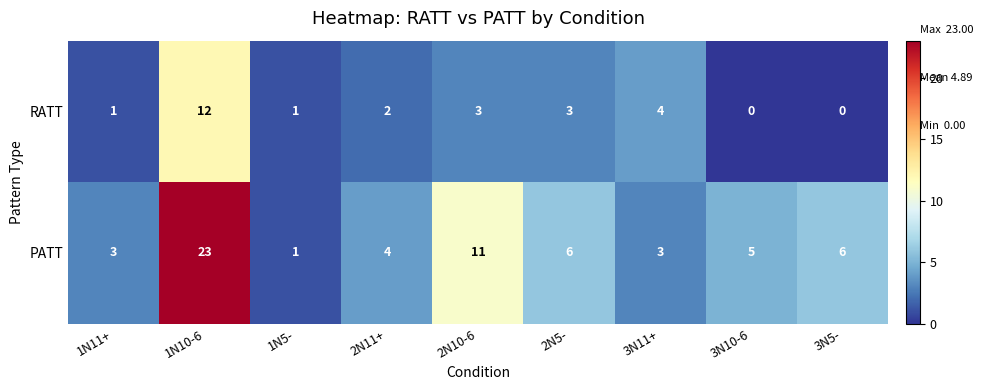

At which category is the sum across all series the highest?

1N10-6